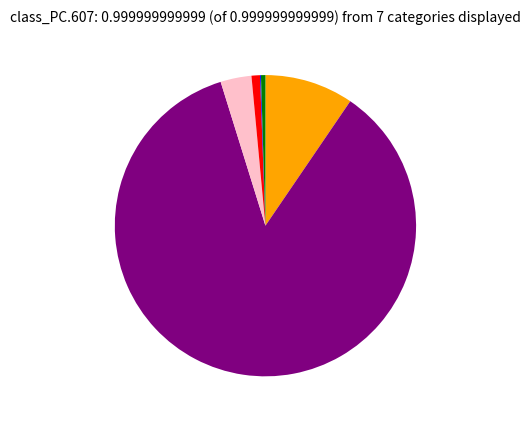

Is there a majority slice in this chart?

Yes